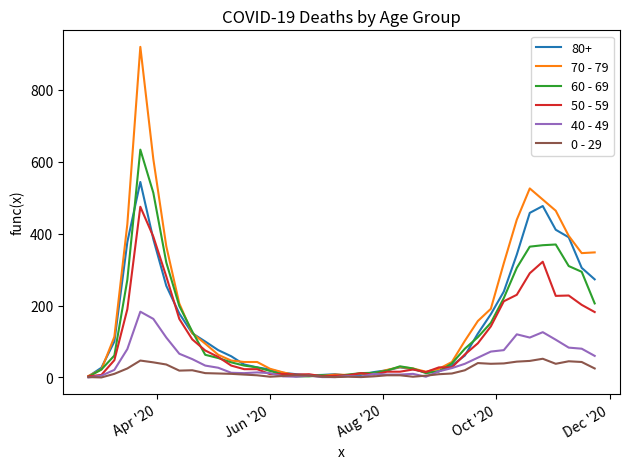

List the series in order of their peak value, lowest first.

0 - 29, 40 - 49, 50 - 59, 80+, 60 - 69, 70 - 79